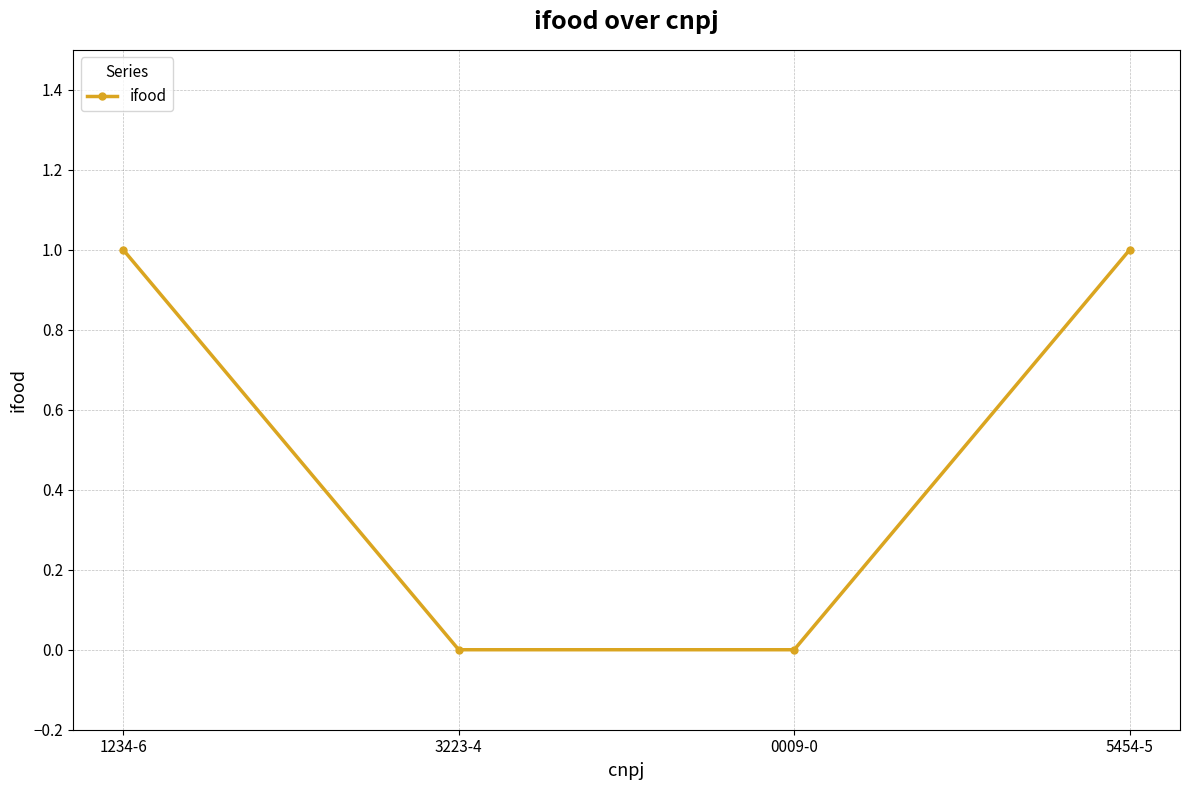

Is this an area chart (filled region under the line)?

No